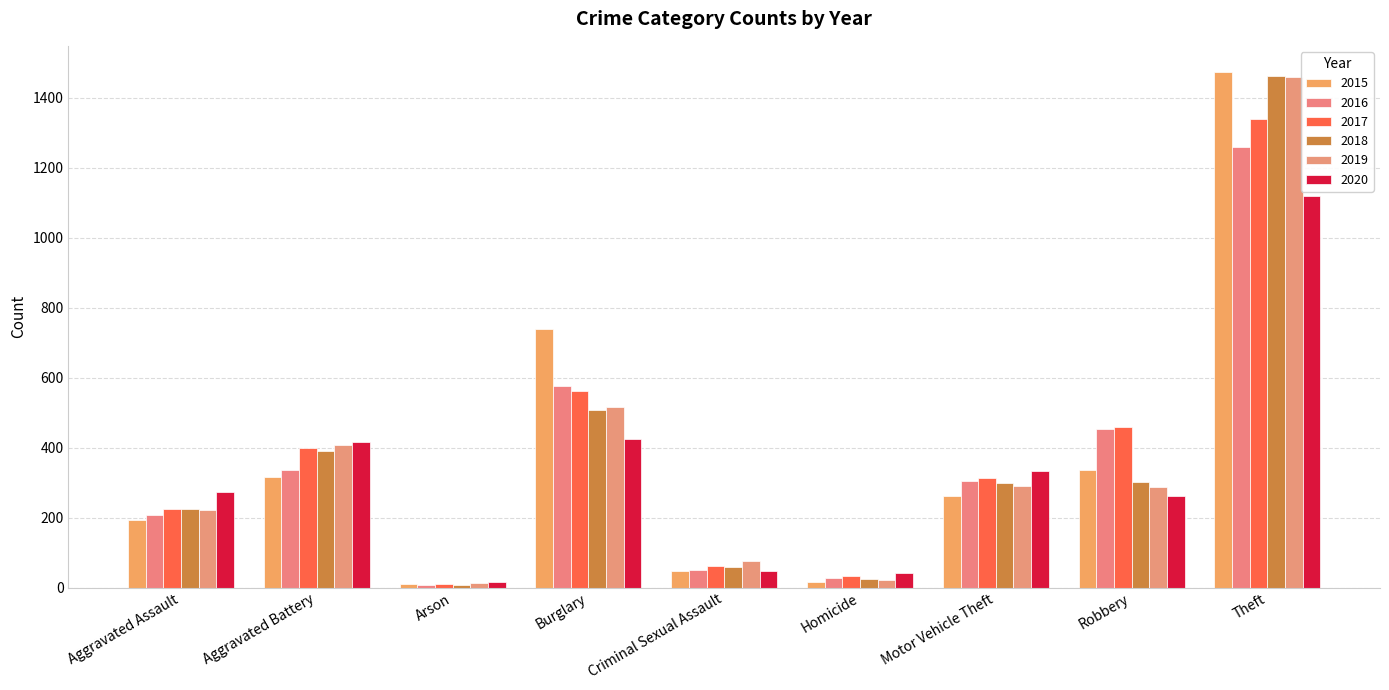

Count the number of categories in the chart.

9